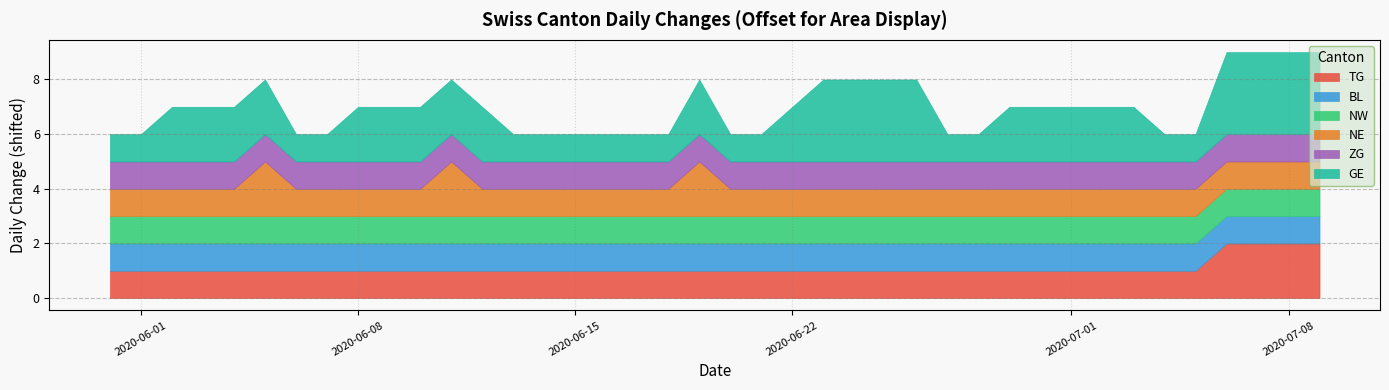

How many series are shown in this chart?

6